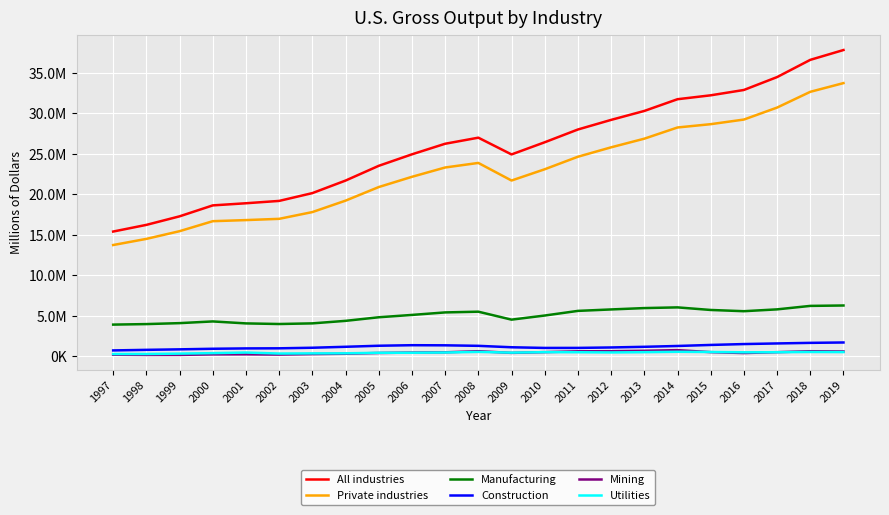

What is the difference between the second highest and second lowest values in the All industries series?

20386621